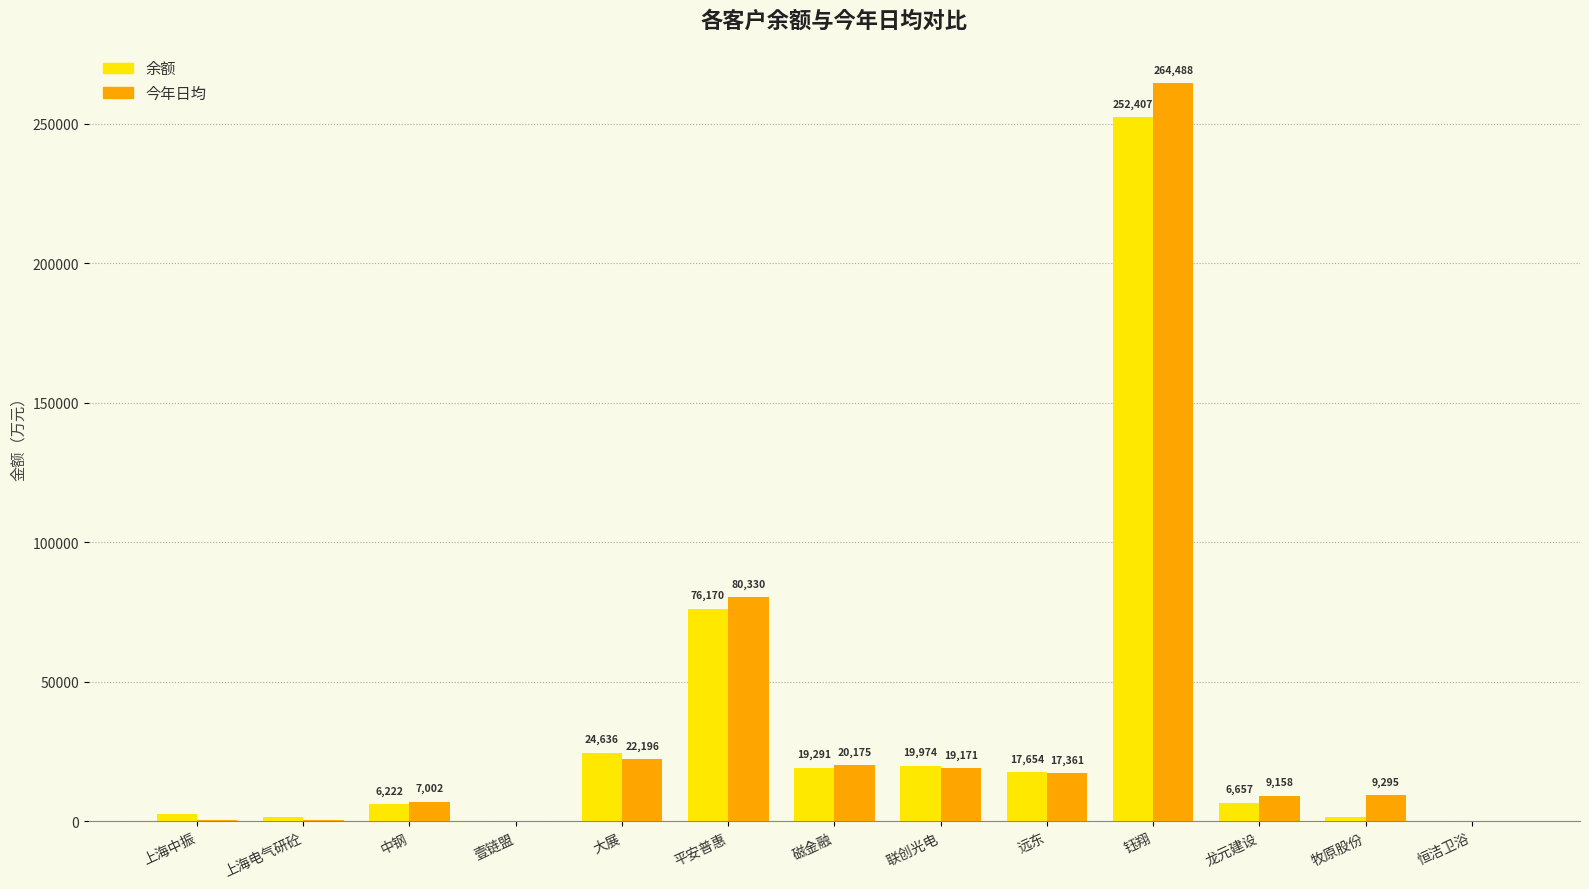

Which label corresponds to the largest value in the chart?

钰翔